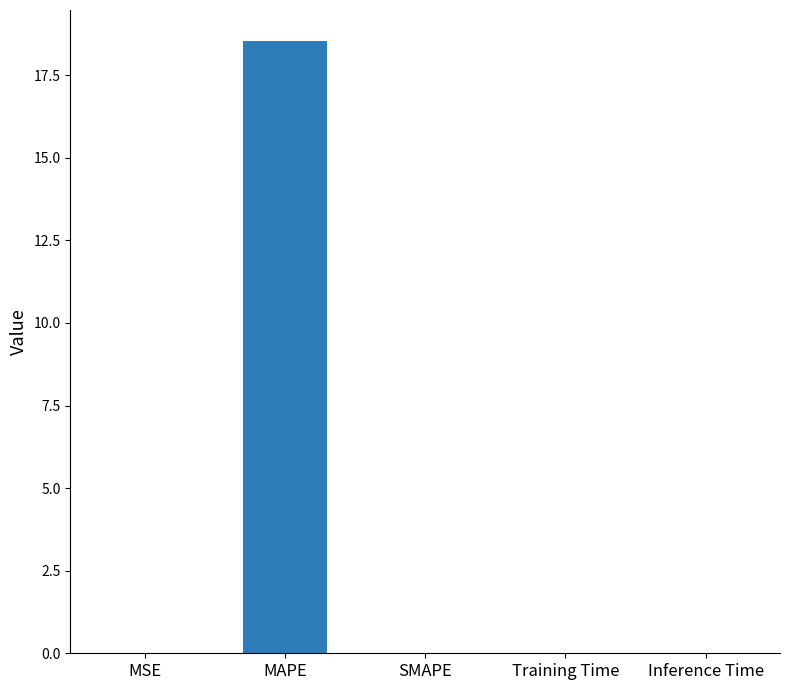

Read the value at MAPE.

18.5